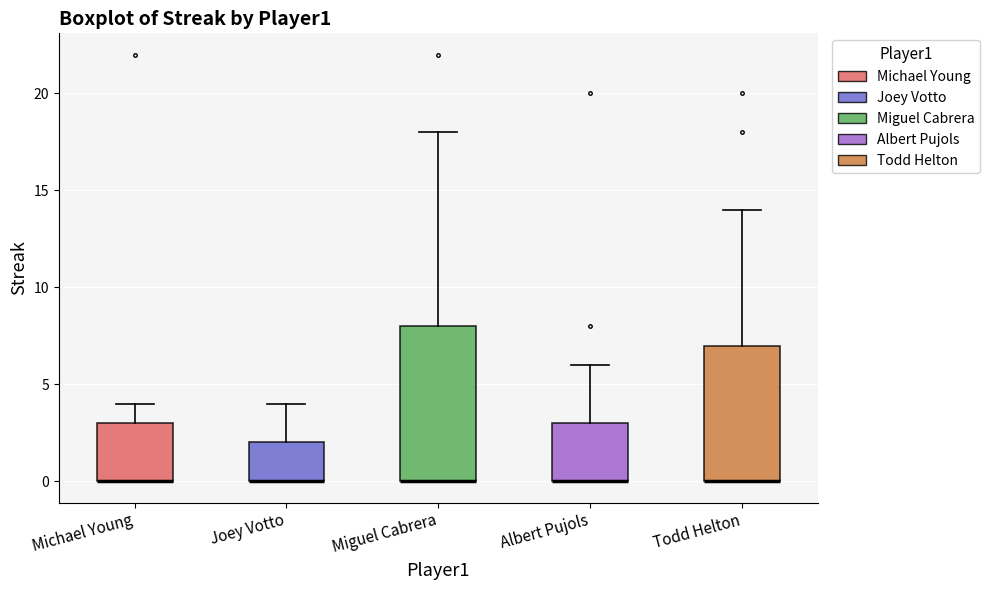

Reading left to right, read every box against the y-axis: the position of its median line, the range the box covers, and the ends of its whiskers. The values are not printed on the chart, so give them approximately, as read against the axis.

Michael Young: median 0 (drawn on the box's lower edge), box 0 to 3, whiskers 0 to 4
Joey Votto: median 0 (drawn on the box's lower edge), box 0 to 2, whiskers 0 to 4
Miguel Cabrera: median 0 (drawn on the box's lower edge), box 0 to 8, whiskers 0 to 18
Albert Pujols: median 0 (drawn on the box's lower edge), box 0 to 3, whiskers 0 to 6
Todd Helton: median 0 (drawn on the box's lower edge), box 0 to 7, whiskers 0 to 14